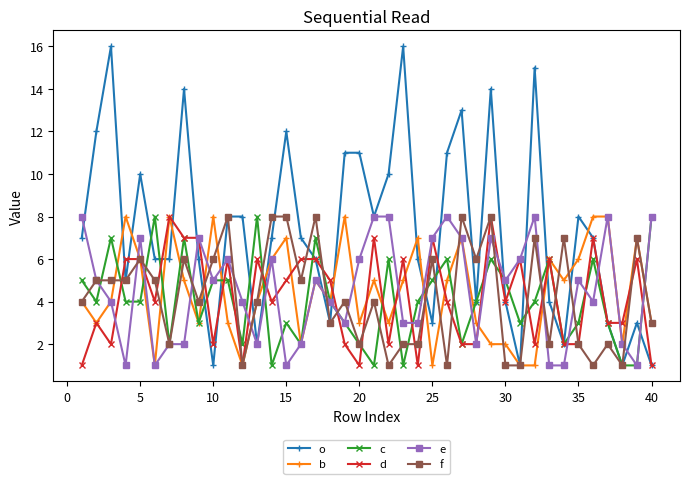

Which series has the widest spread of values?

o